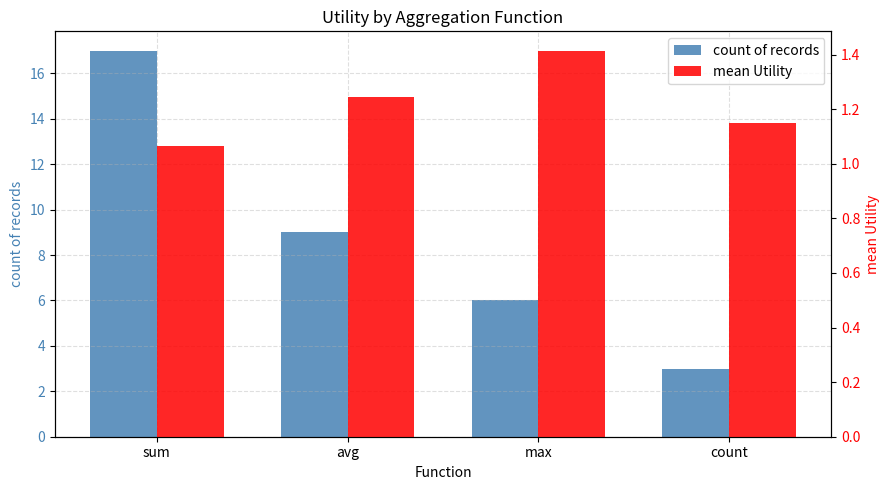

At which category is the sum across all series the highest?

sum